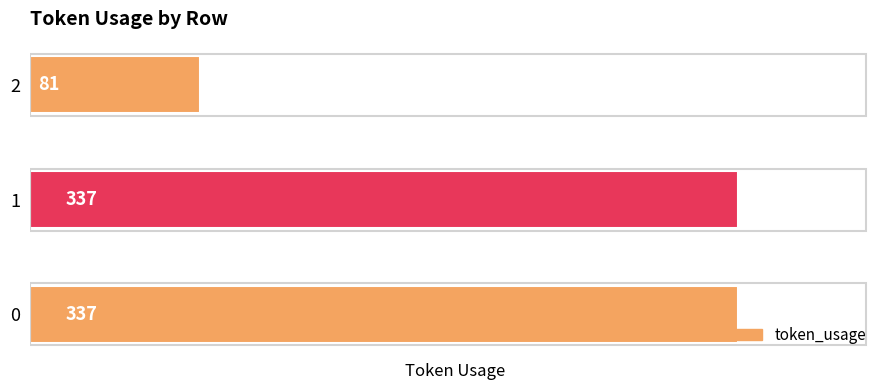

Reading top to bottom, list all the values displayed in this chart.

2=81	1=337	0=337